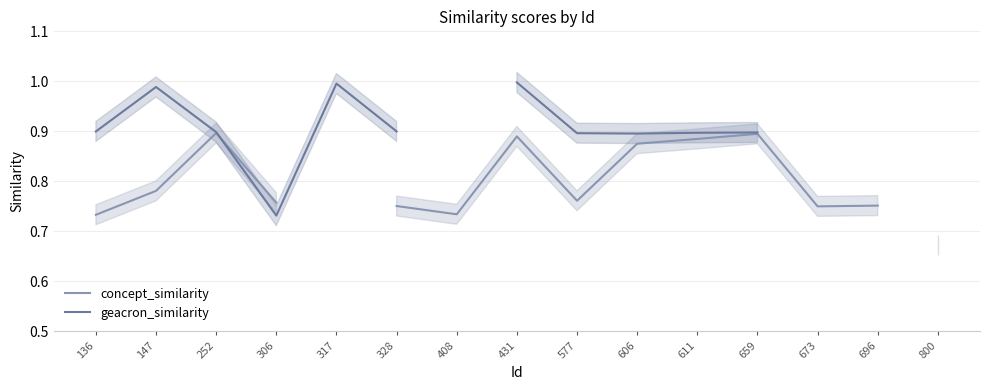

At how many categories does at least one series exceed 0?

15